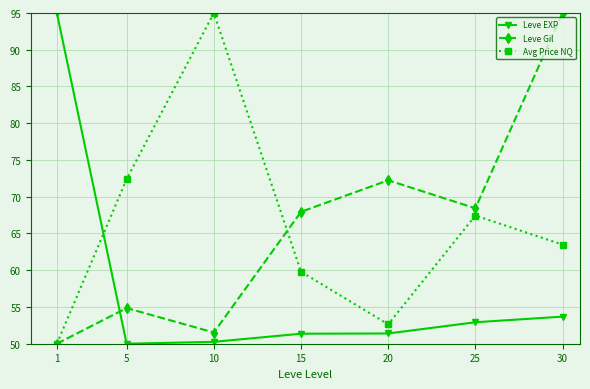

At which label does Leve Gil reach its peak?

30